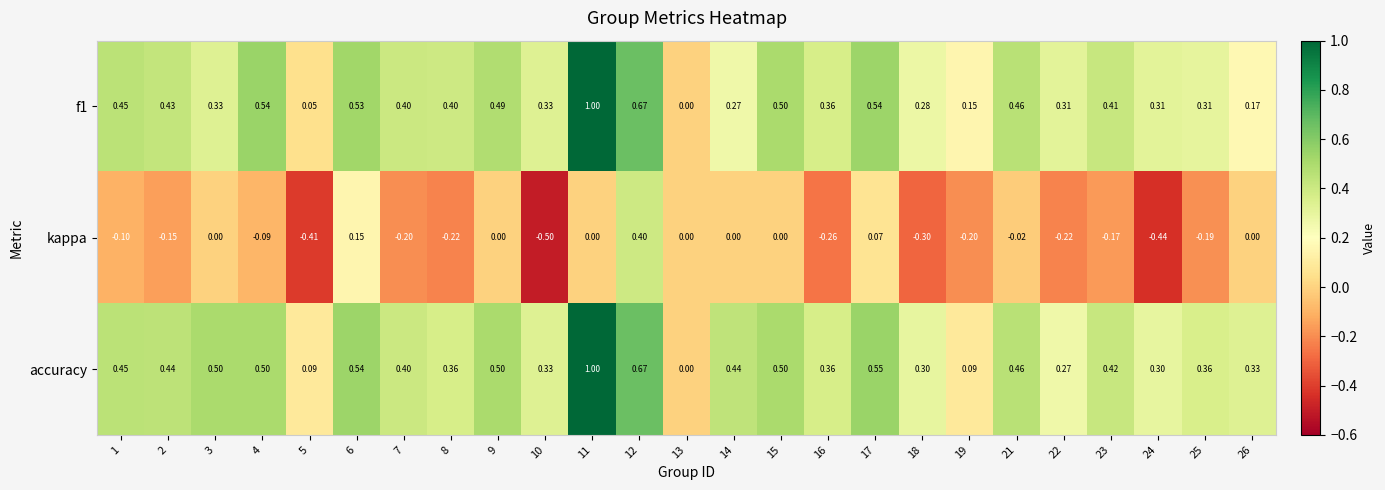

Which series has the largest total across all categories?

accuracy